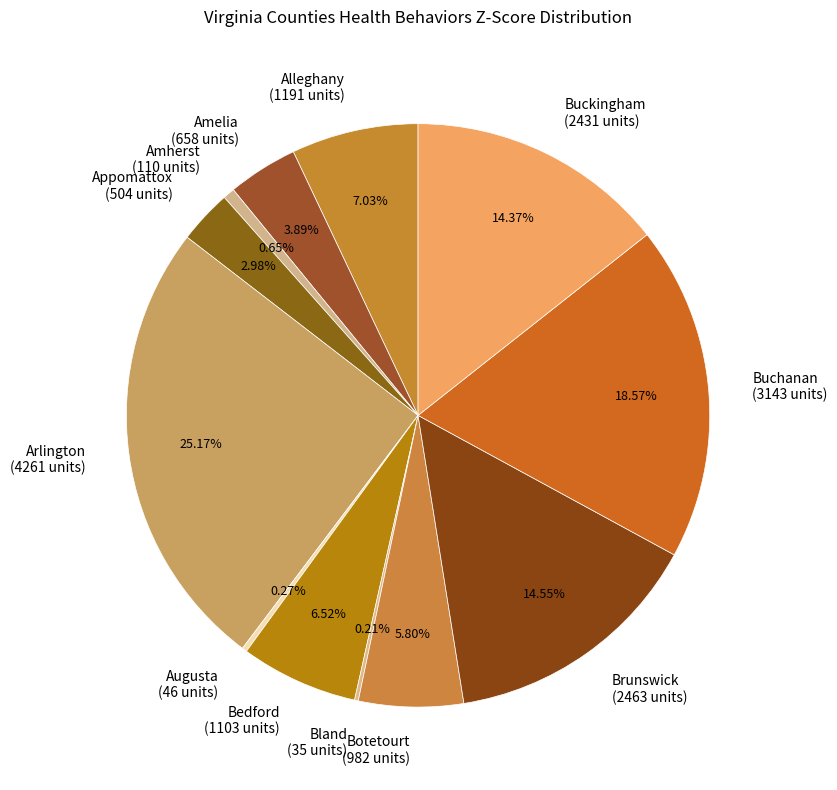

The Buckingham slice represents 69% of the pie. True or false?

False